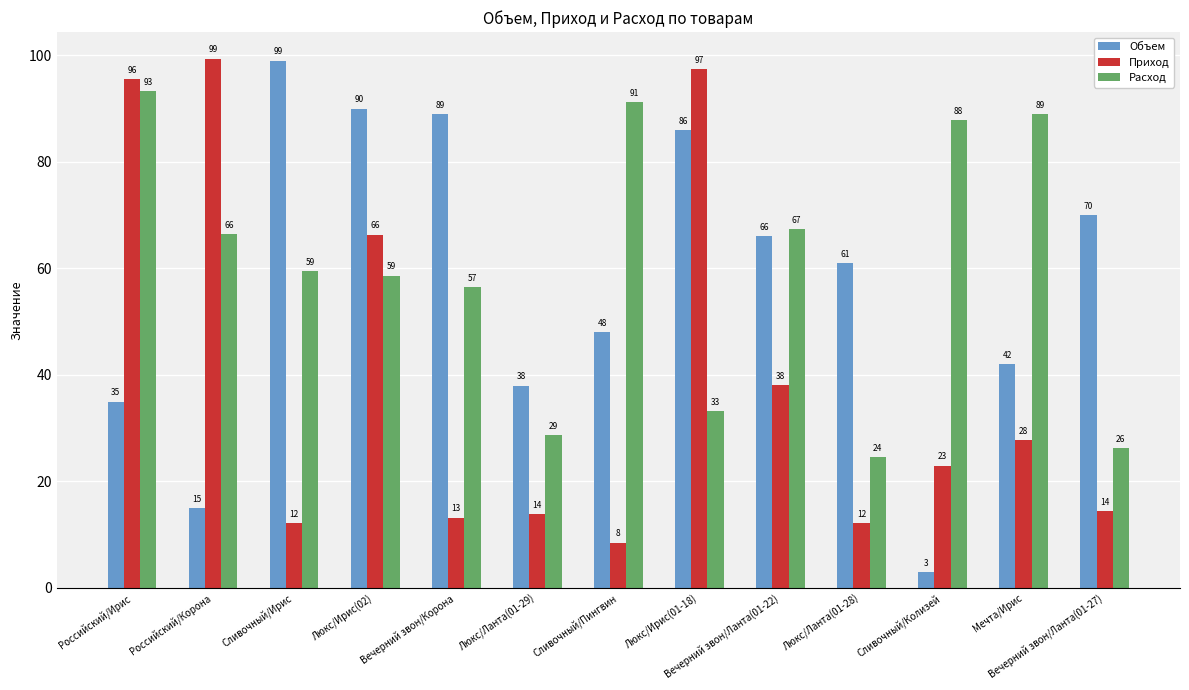

Are the bars grouped side by side (vs. stacked)?

Yes